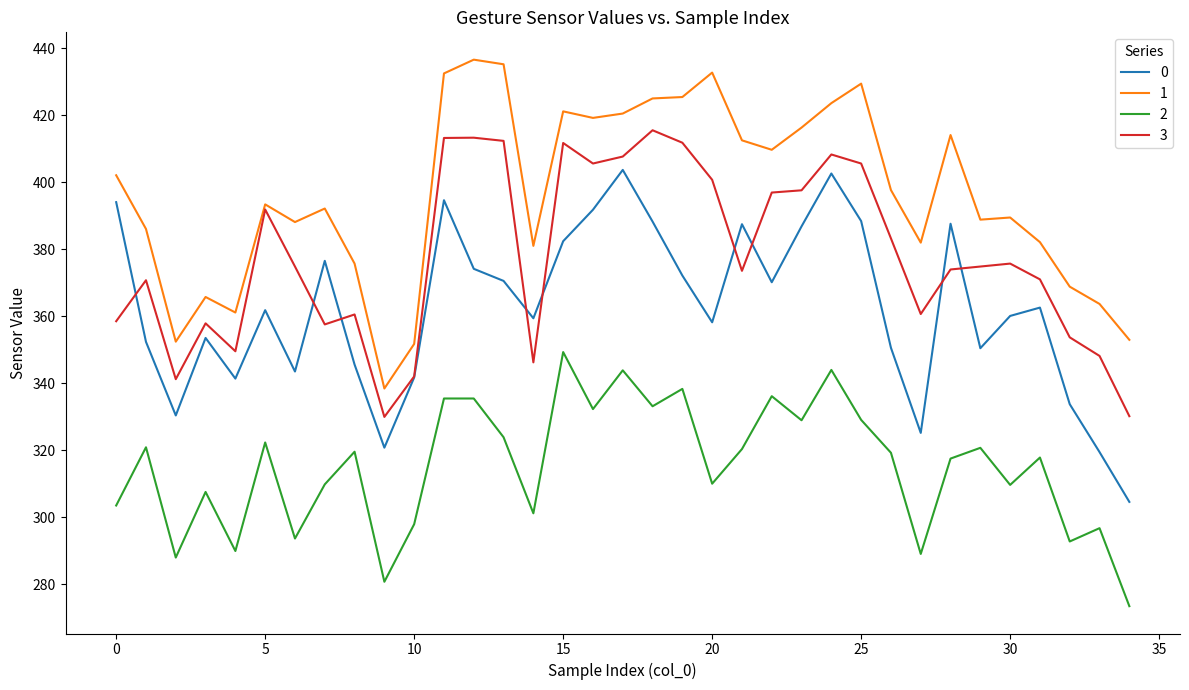

What is the highest value of the 3 series?

415.6